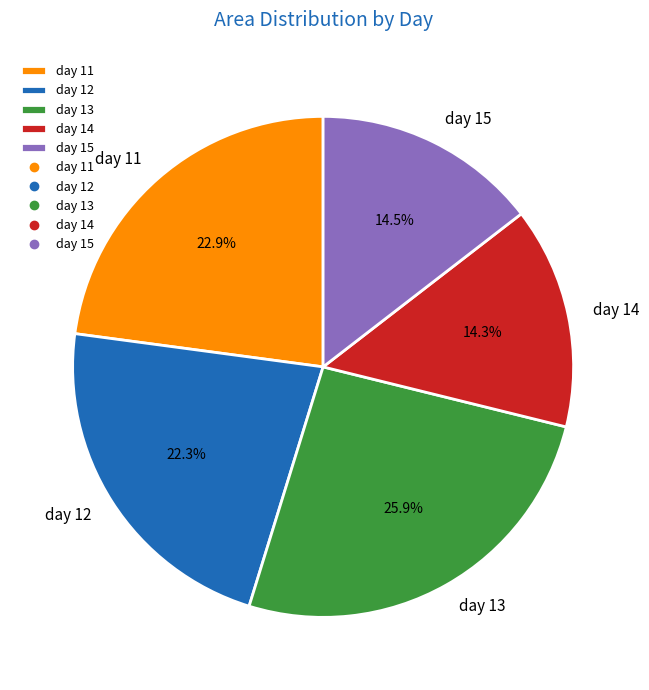

Which has a higher value, day 12 or day 11?

day 11